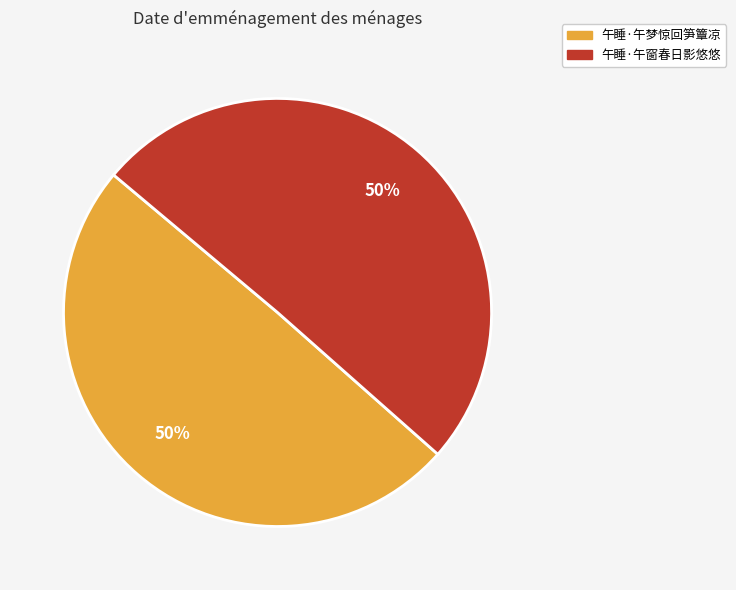

To the nearest percent, what is the average slice percentage?

50%